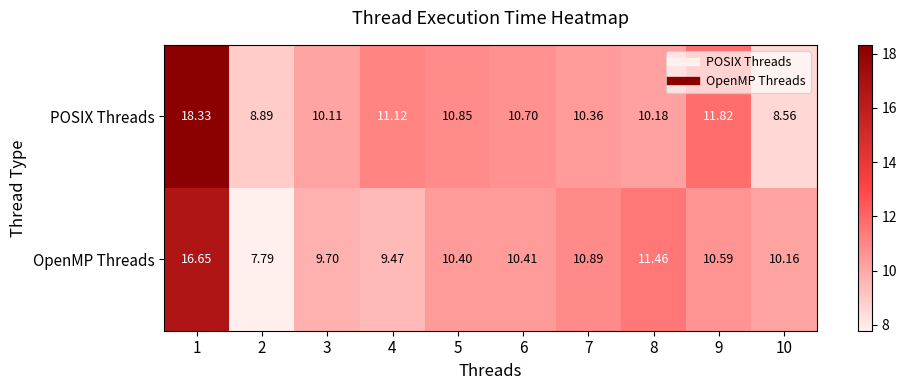

What is the total value across all series at 4?

20.6